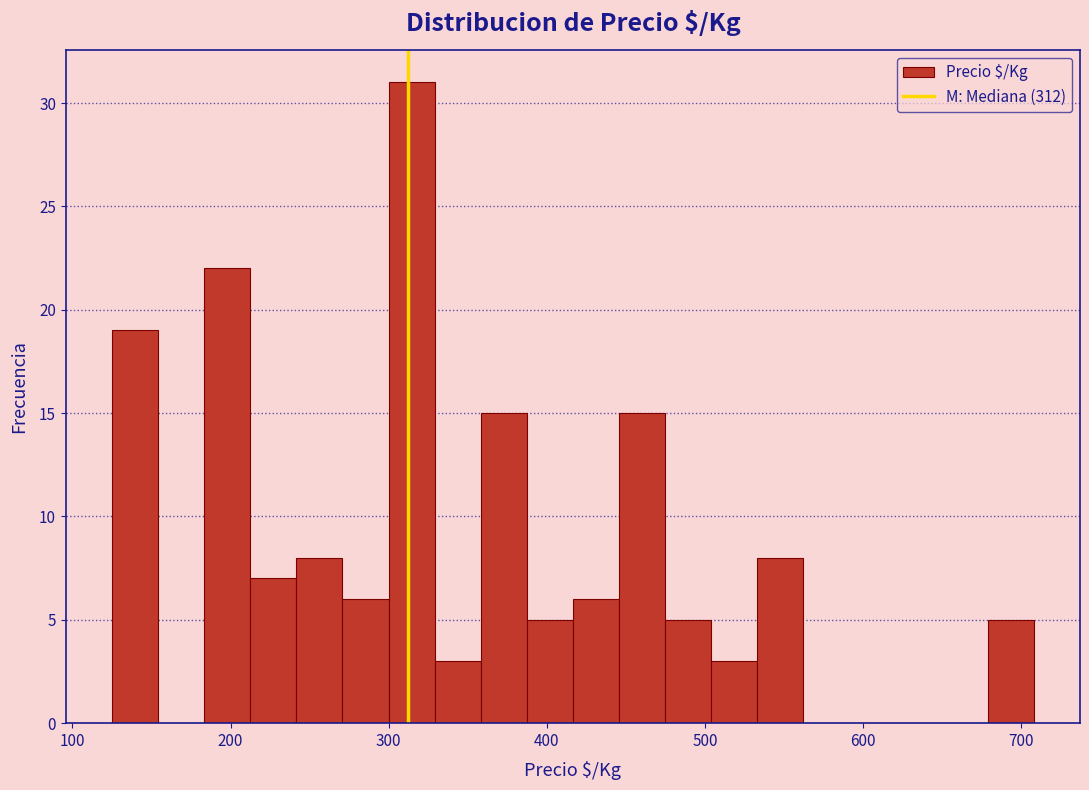

Around what value on the x-axis is the tallest bar? Give the approximate position of its centre, as read against the axis.

310